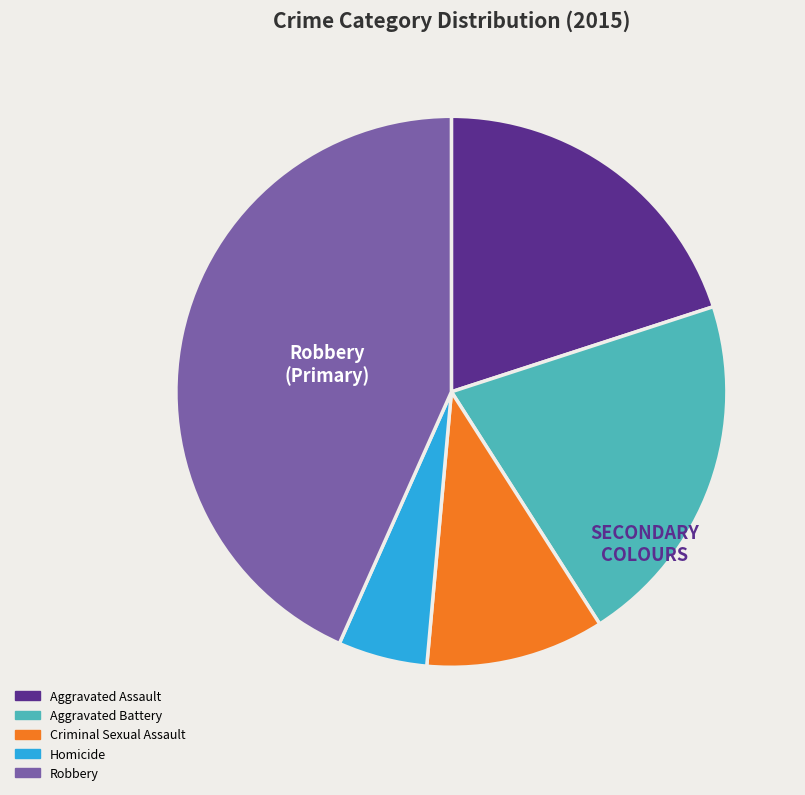

The Aggravated Battery slice represents 14% of the pie. True or false?

False